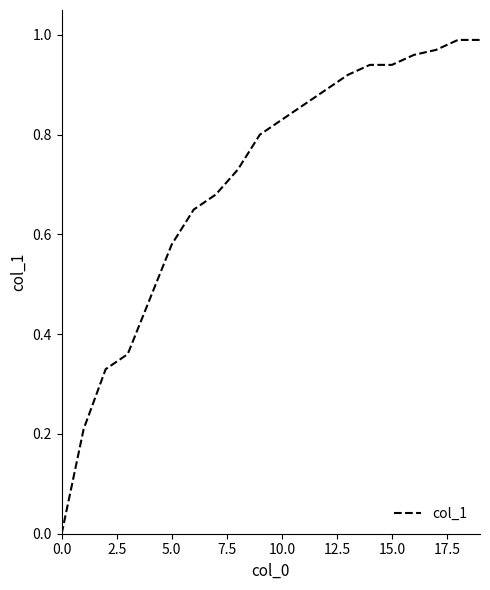

What is the value of the 2nd point from the left?

0.2